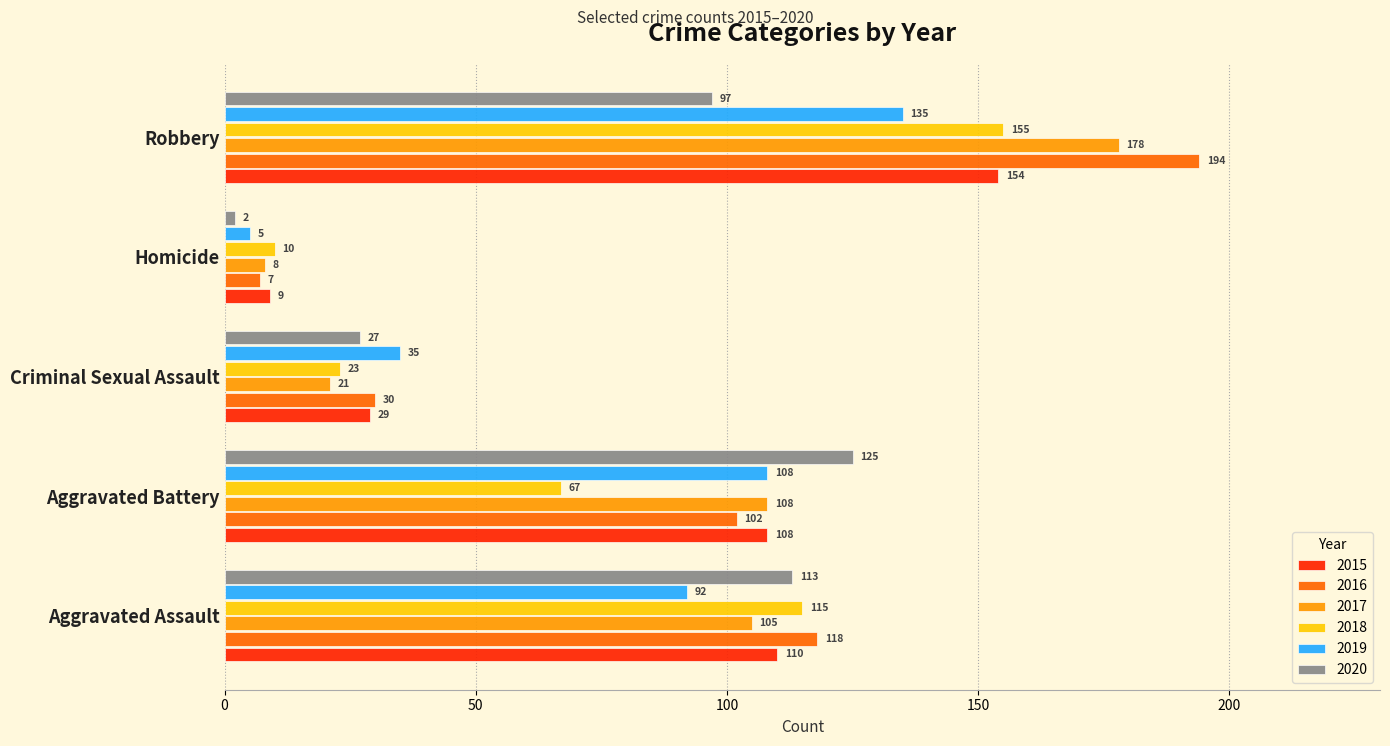

What is the difference between the 2016 values at Robbery and Aggravated Assault?

76